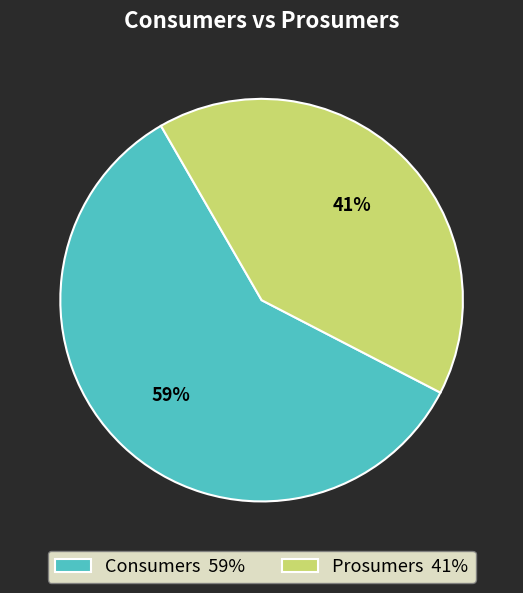

Which category has the biggest portion of the pie?

Consumers